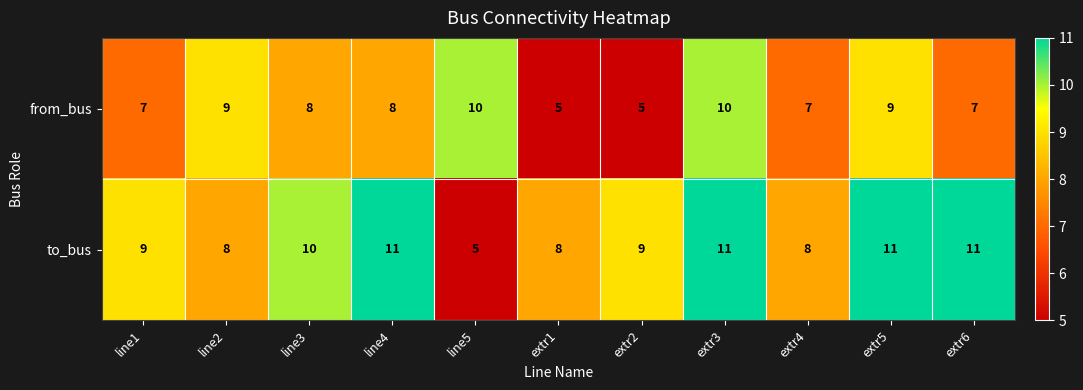

How many data points does each series have?

11